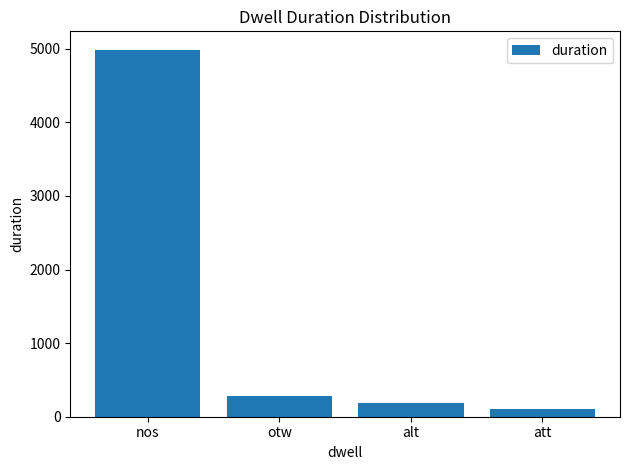

Reading left to right, what are all the values shown in this chart?

4988	281	190	110